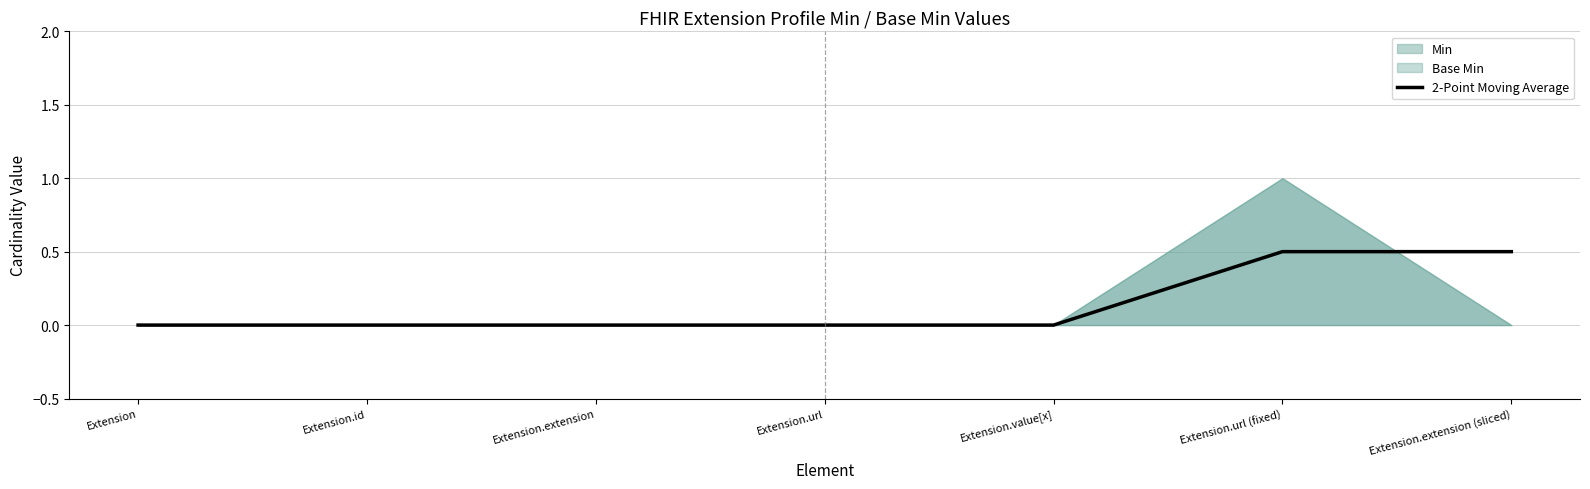

The 2-Point Moving Average series shows 0.2 at Extension. True or false?

False